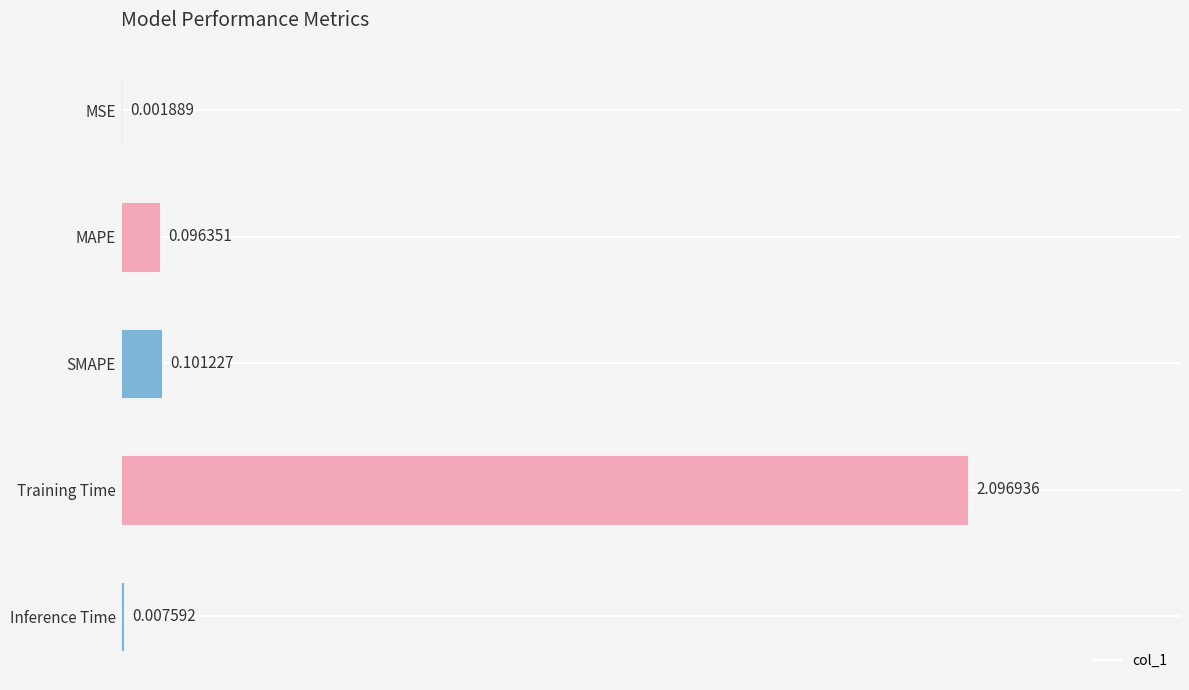

What is the sum of all values?

2.3